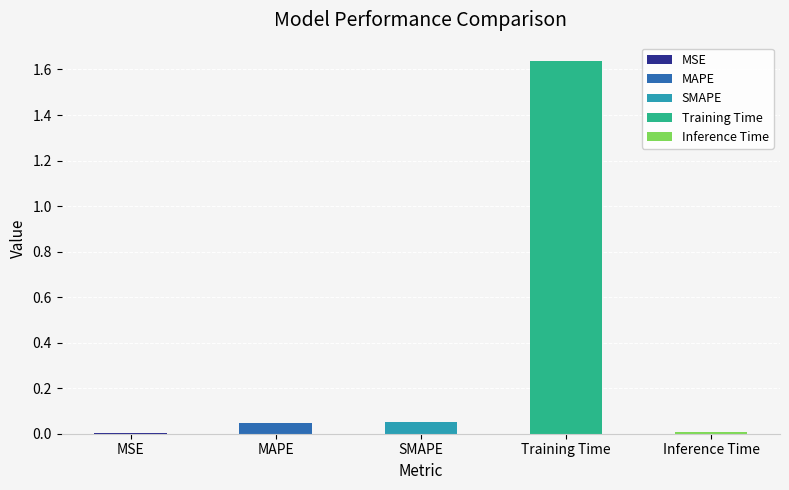

Reading left to right, transcribe all the data shown in this chart.

MSE=0.0	MAPE=0.0	SMAPE=0.0	Training Time=1.6	Inference Time=0.0